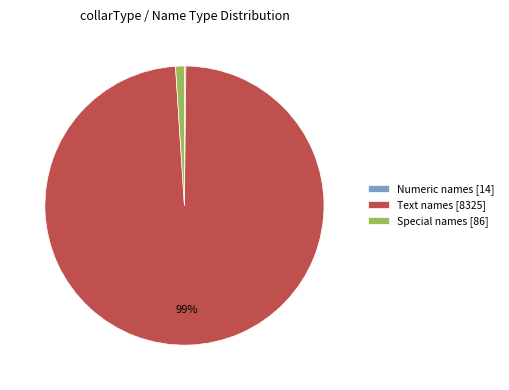

What is the largest slice in the pie chart?

Text names [8325]